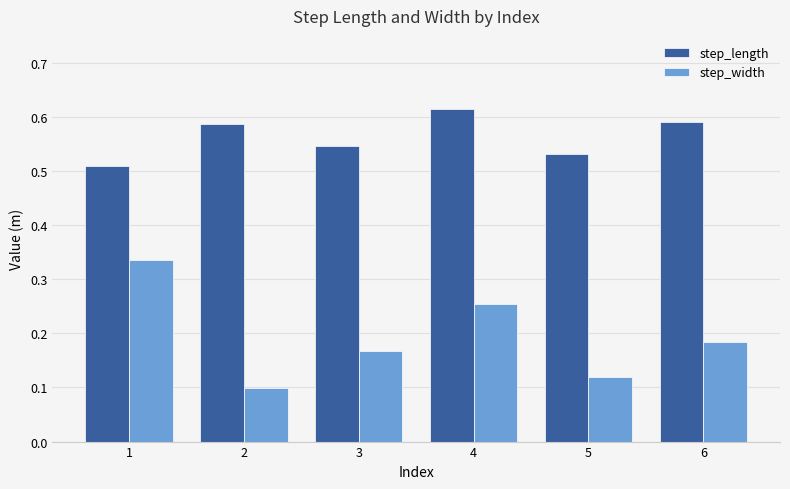

Which category has the highest value across all series?

4